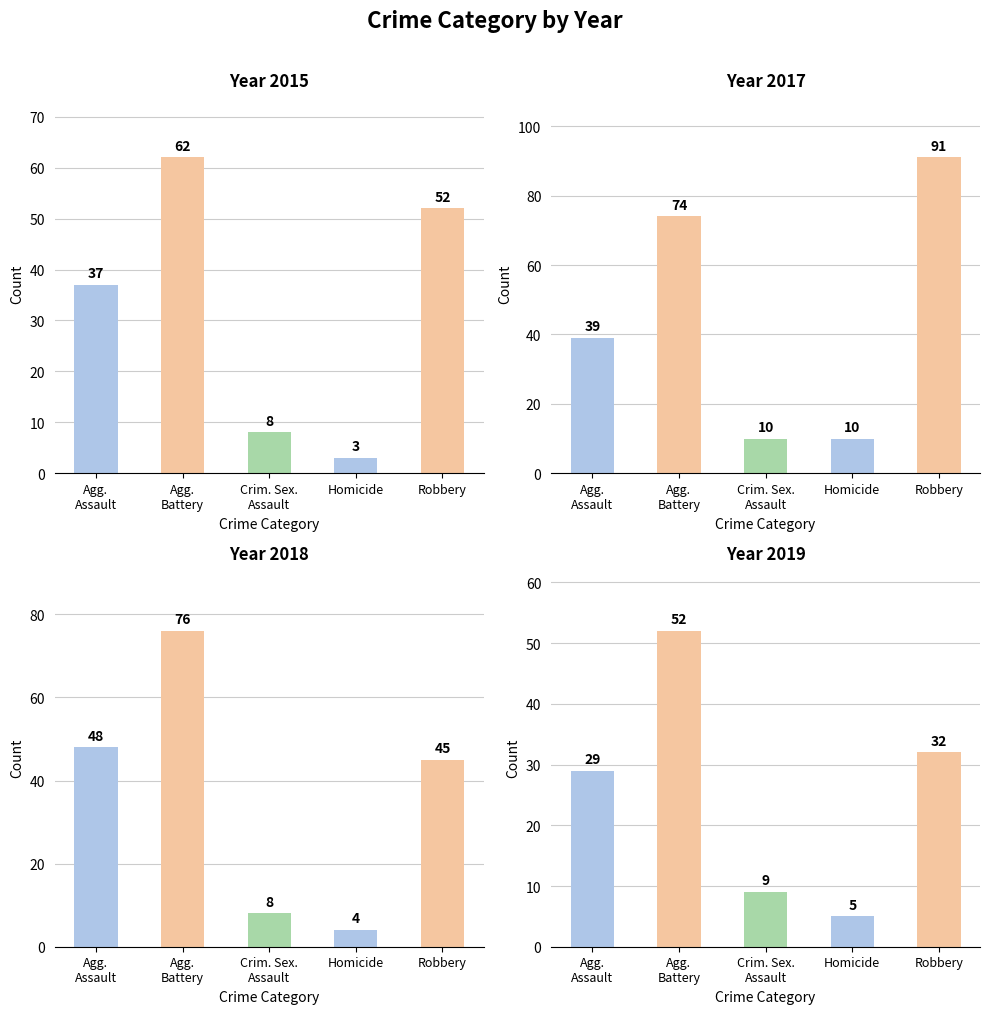

How many values in the 2015 series exceed 37?

2